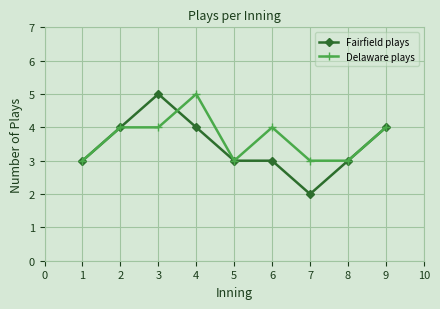

List the series in order of their overall mean, lowest first.

Fairfield plays, Delaware plays